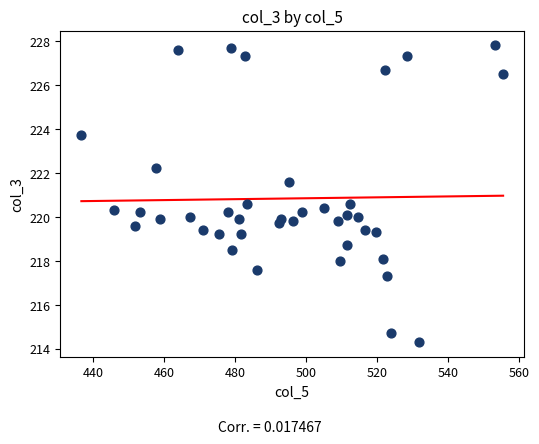

What is the range of Y values (max minus min)?

13.5